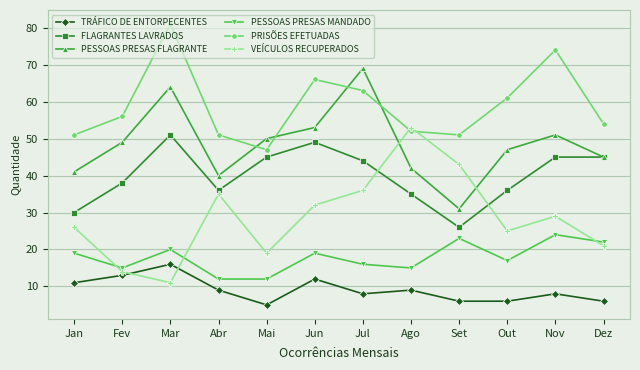

The value of PRISÕES EFETUADAS at Dez is 54. True or false?

True